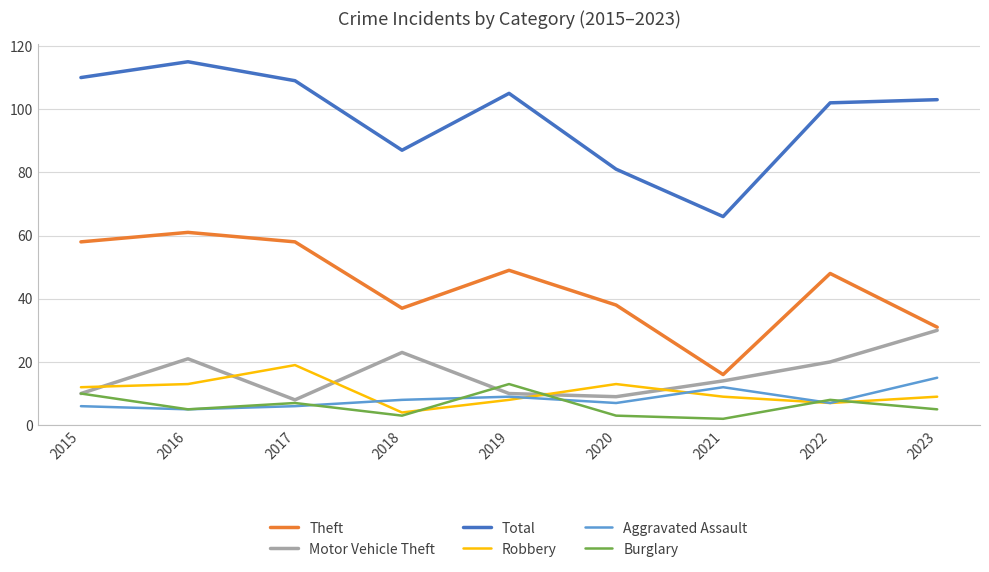

The value of Burglary at 2019 is 3. True or false?

False